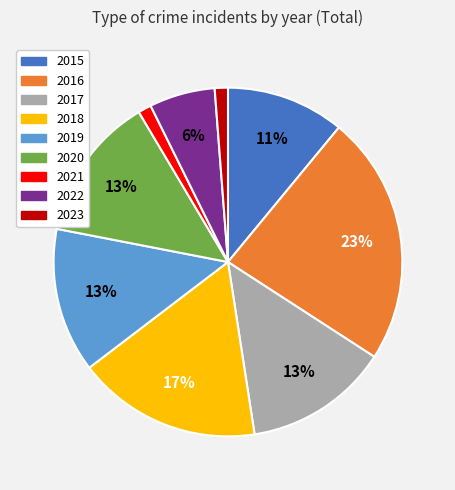

Is there a majority slice in this chart?

No